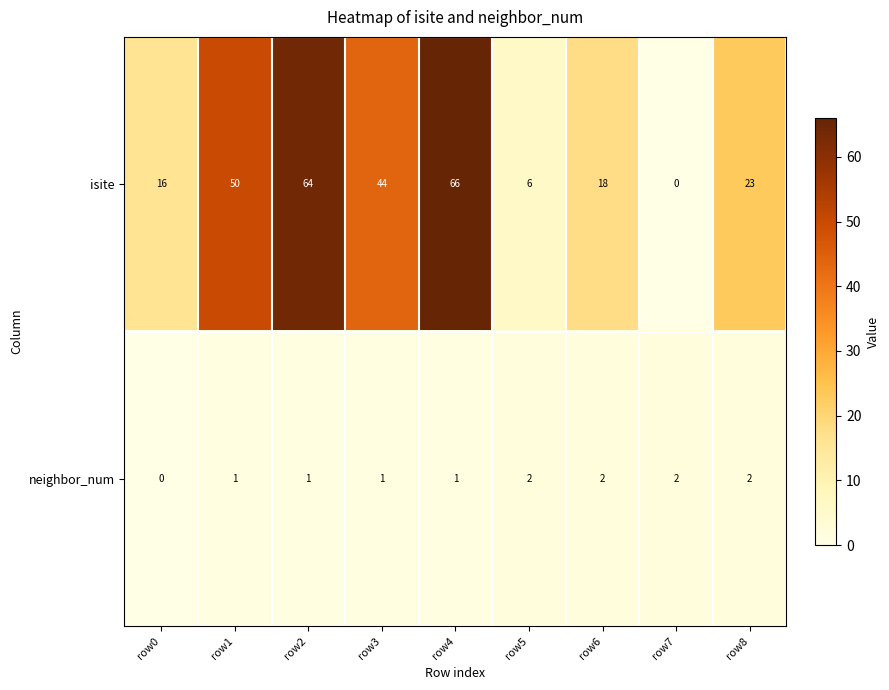

Reading left to right, what are all the values shown in this chart?

isite: 16	50	64	44	66	6	18	0	23
neighbor_num: 0	1	1	1	1	2	2	2	2